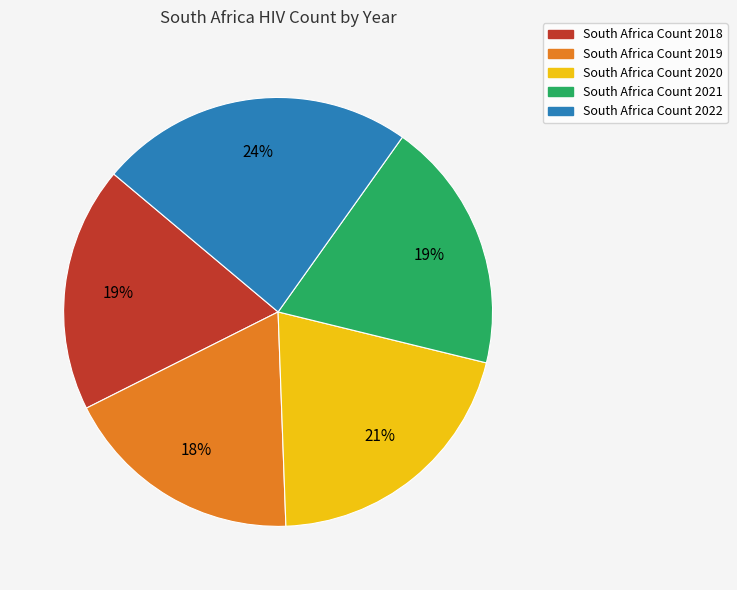

Is there a majority slice in this chart?

No